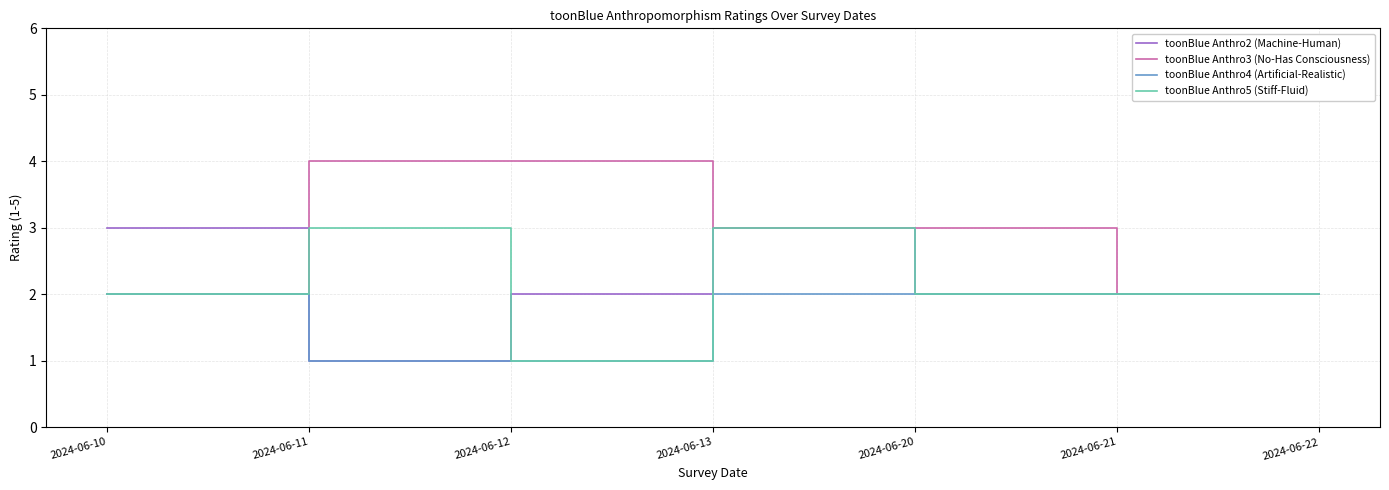

At which category is the sum across all series the highest?

2024-06-13